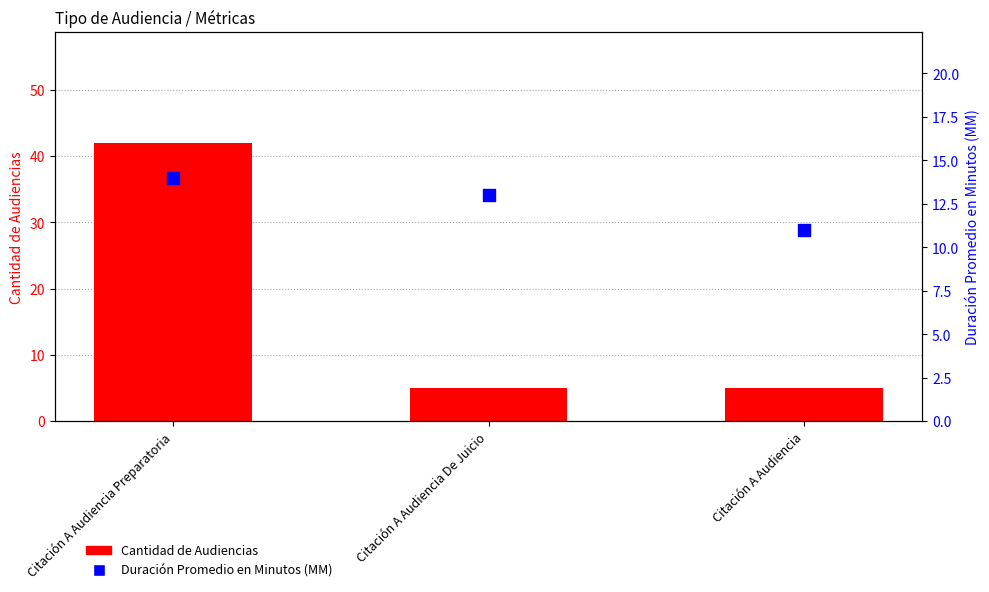

Is the value of Cantidad de Audiencias at Citación A Audiencia Preparatoria greater than the value of Duración Promedio en Minutos (MM) at Citación A Audiencia De Juicio?

Yes